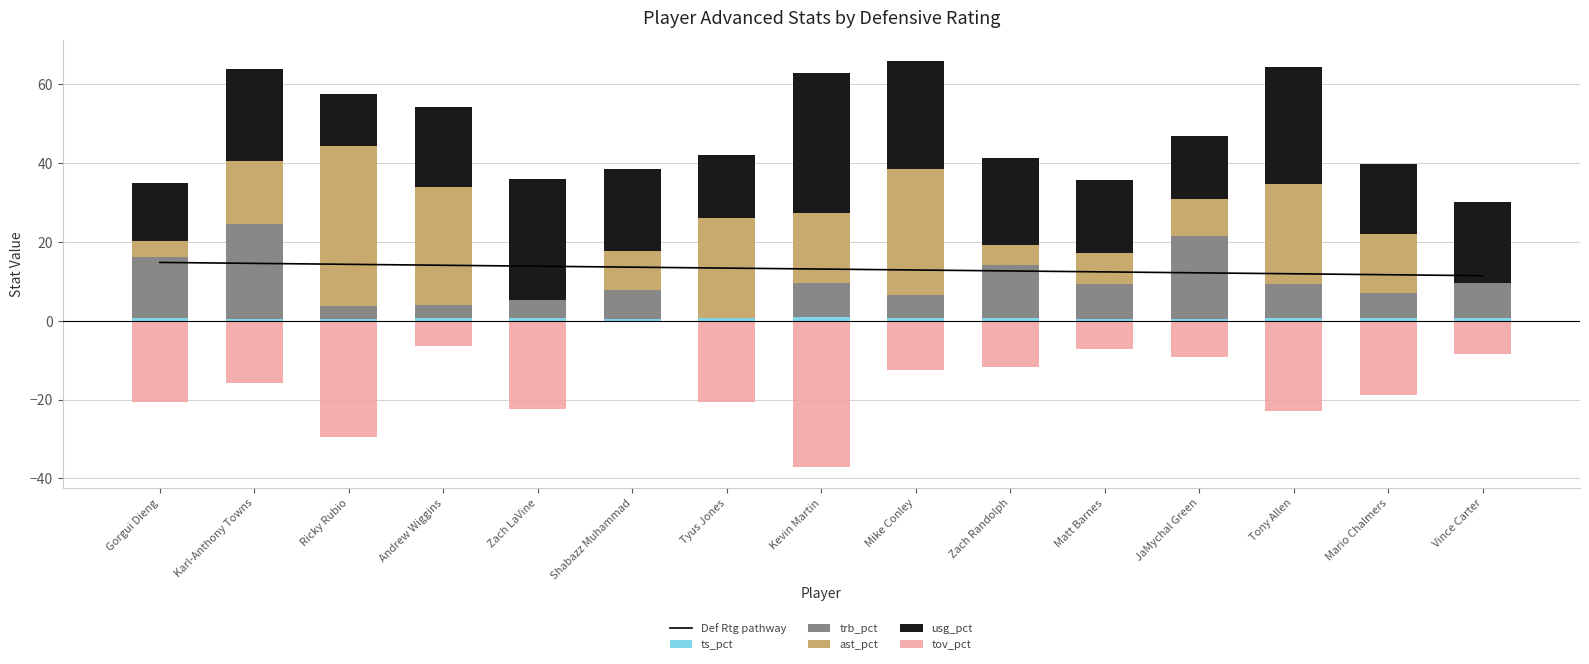

Is the value of Def Rtg pathway at Shabazz Muhammad greater than the value of tov_pct at JaMychal Green?

Yes